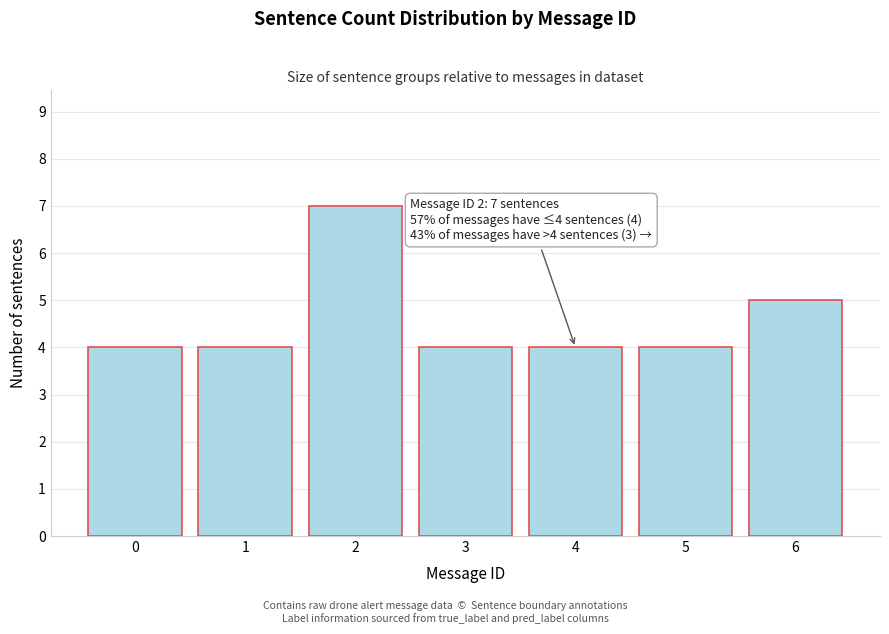

Reading left to right, transcribe all the data shown in this chart.

4	4	7	4	4	4	5